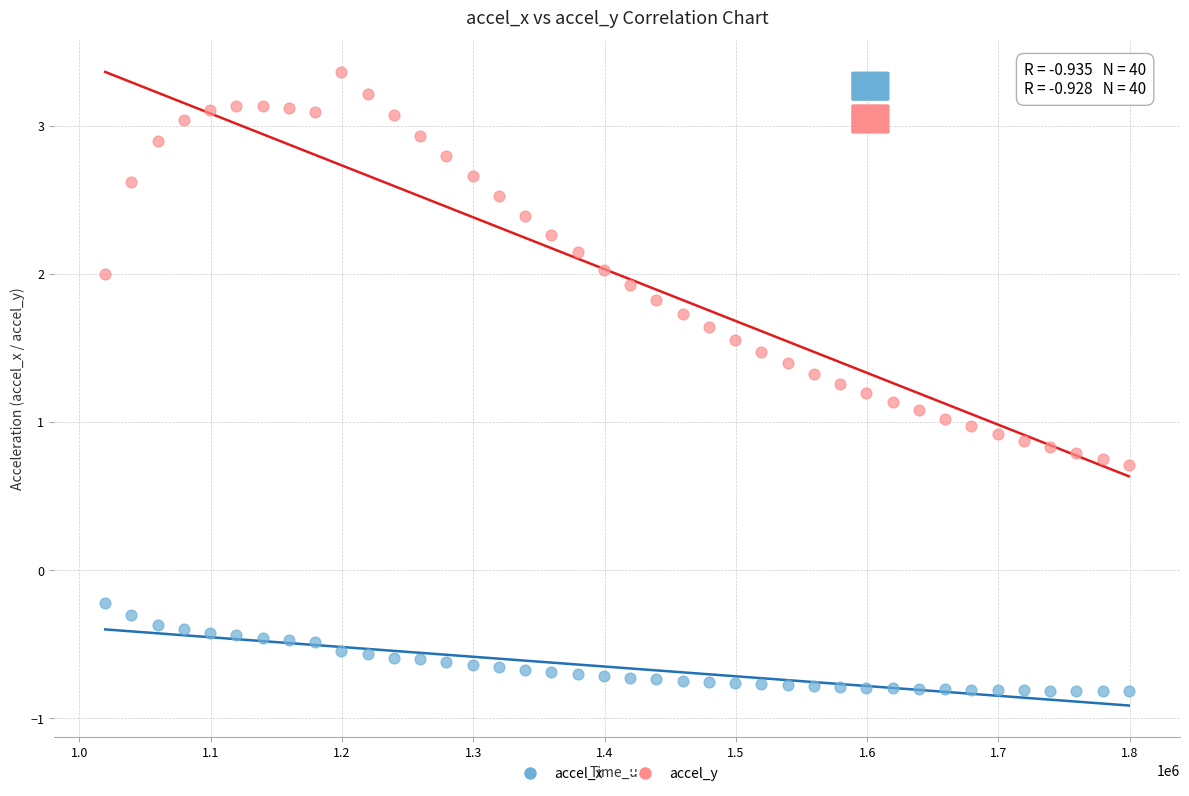

Across all data points, what is the range of X values (max minus min)?

779688.0